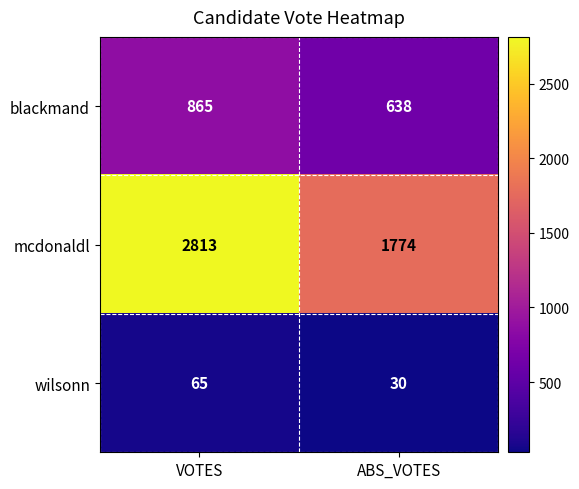

Read the wilsonn value at ABS_VOTES, to the nearest 10.

30